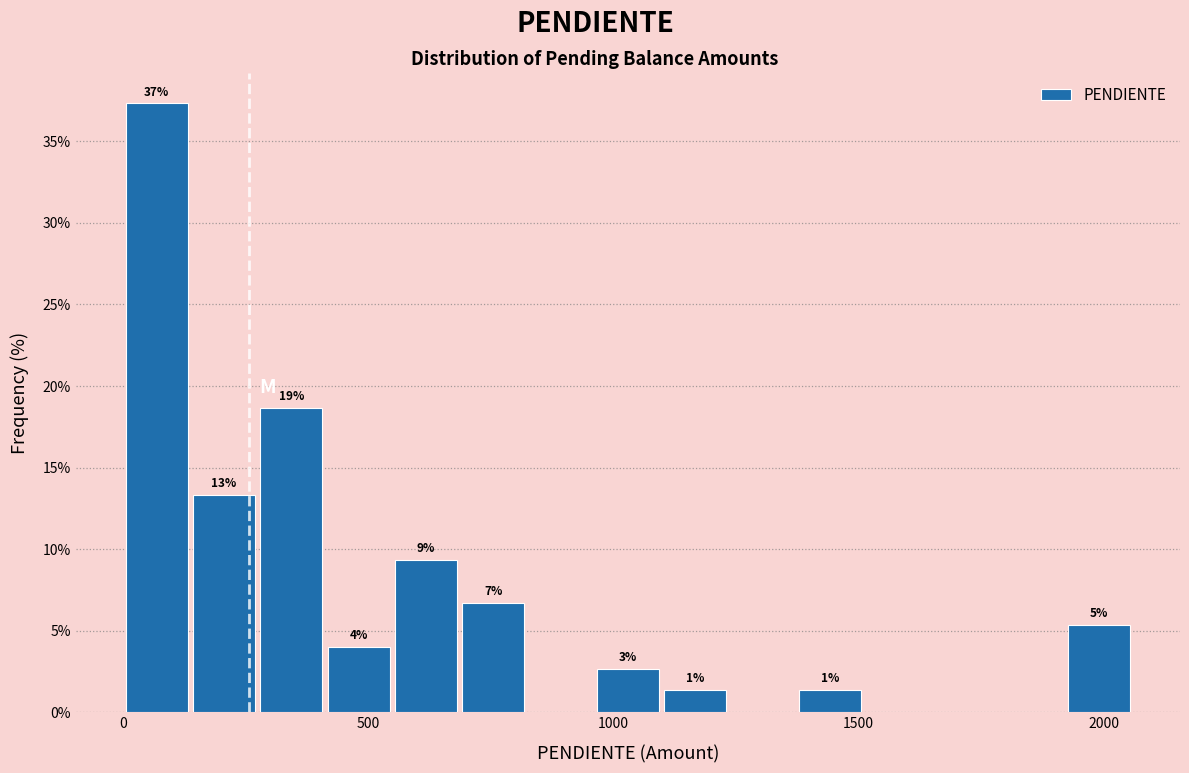

Read against the x-axis, roughly where is the centre of the tallest bar?

50